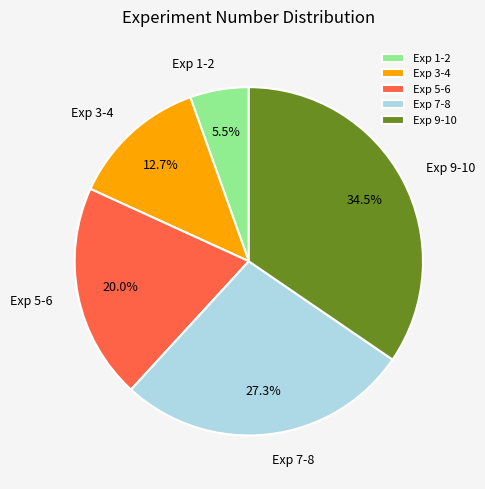

Which category has the biggest portion of the pie?

Exp 9-10